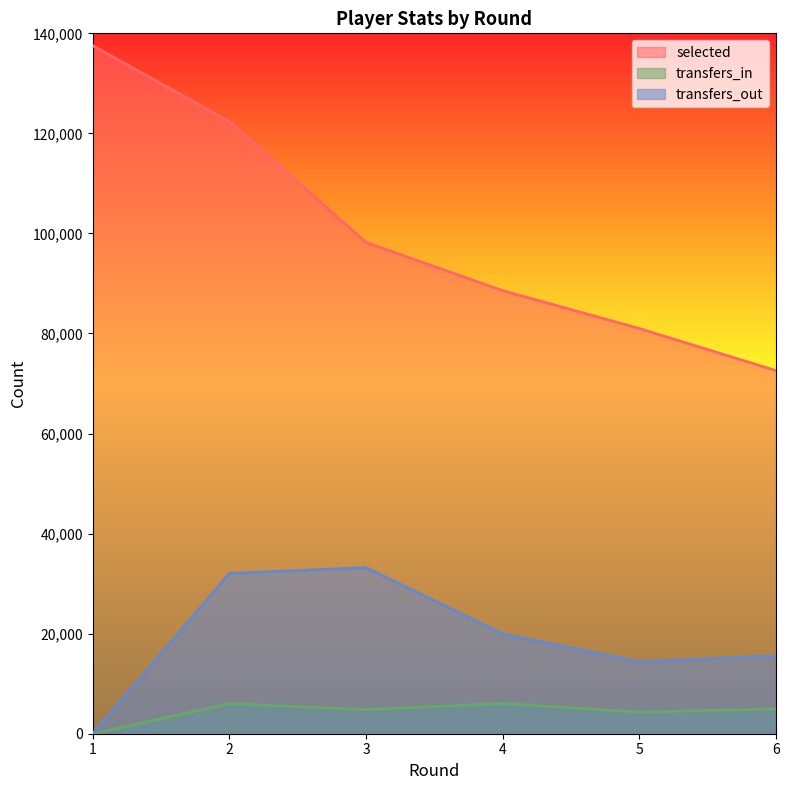

What is the total value across all series at 3?

136225